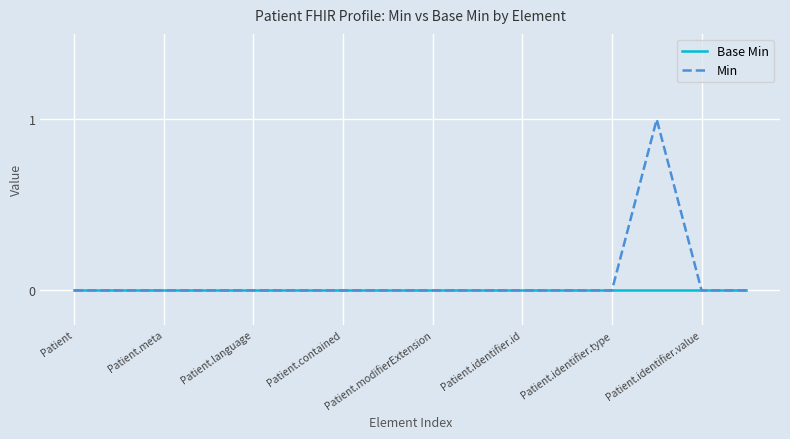

Which series has the largest range (max minus min)?

Min